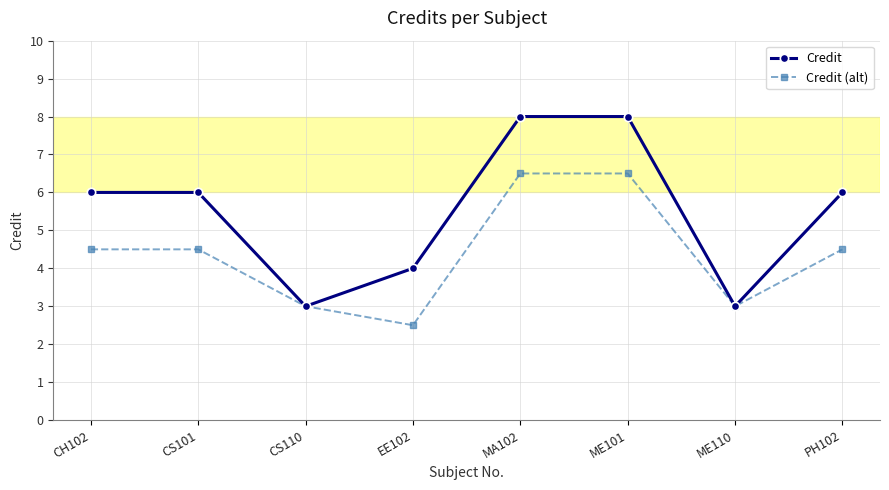

What is the difference between the highest and lowest values at EE102?

1.5